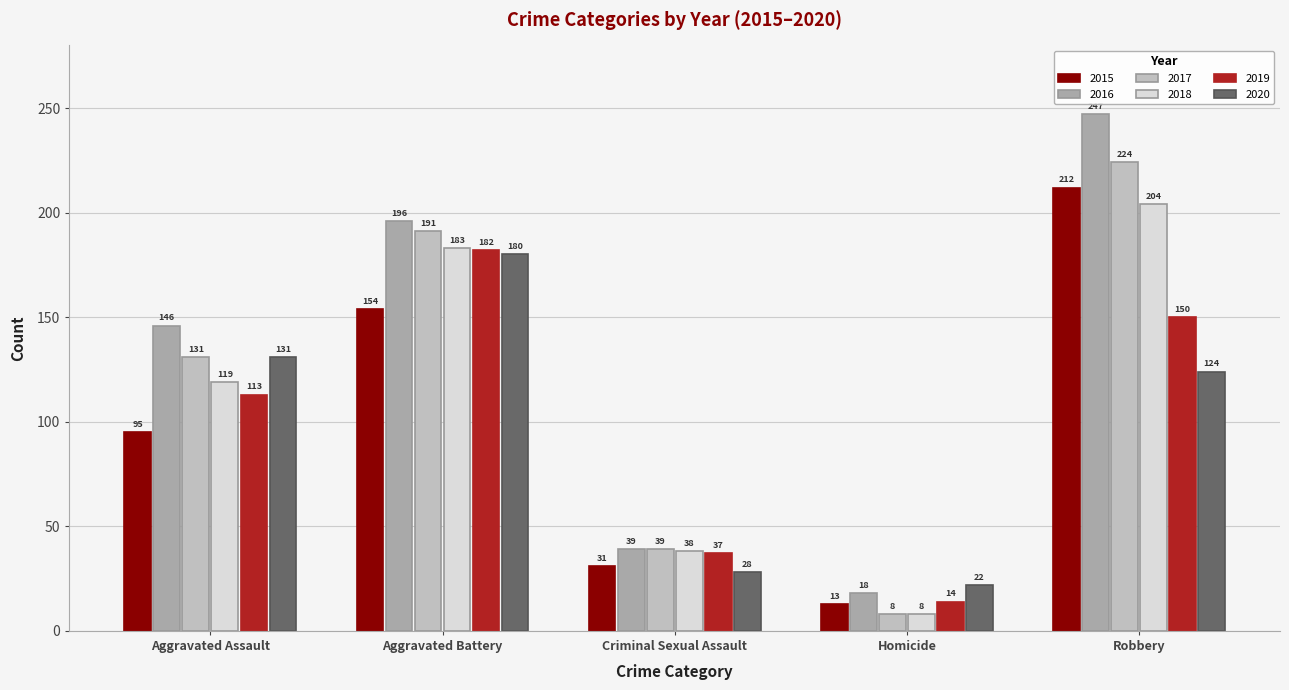

What is the spread (max minus min) of values at Robbery?

123